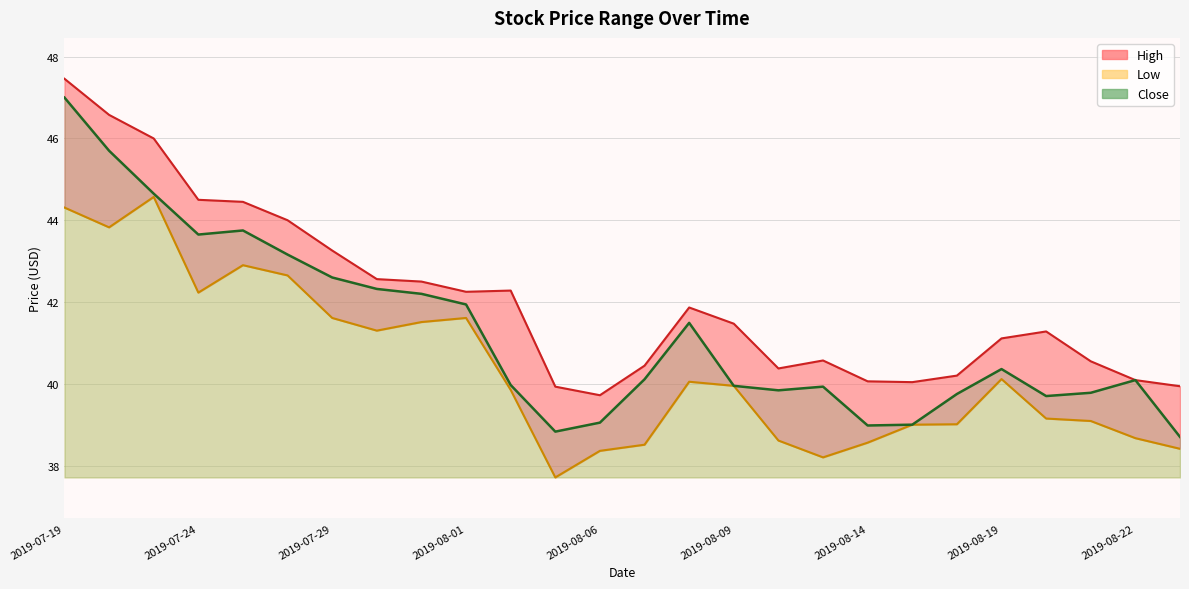

What are all the series names shown in the legend?

High, Low, Close